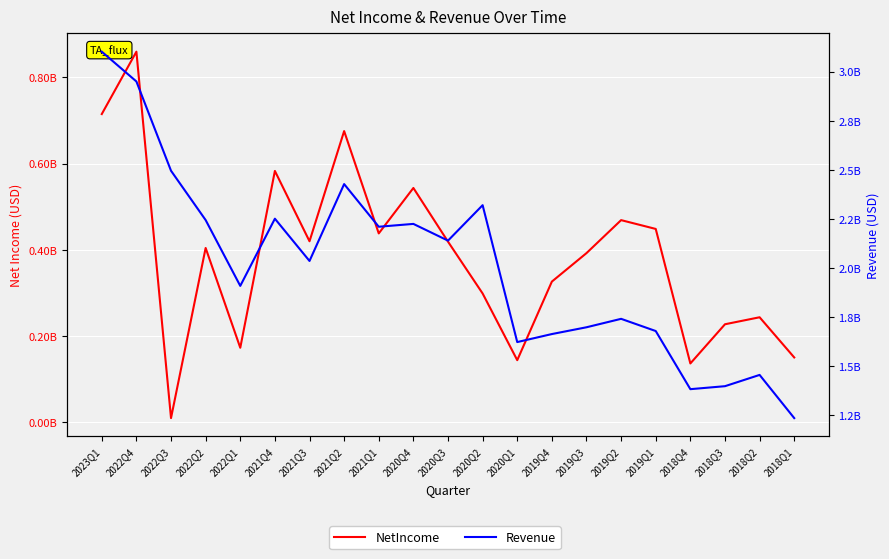

Which label corresponds to the smallest value in the chart?

2022Q3